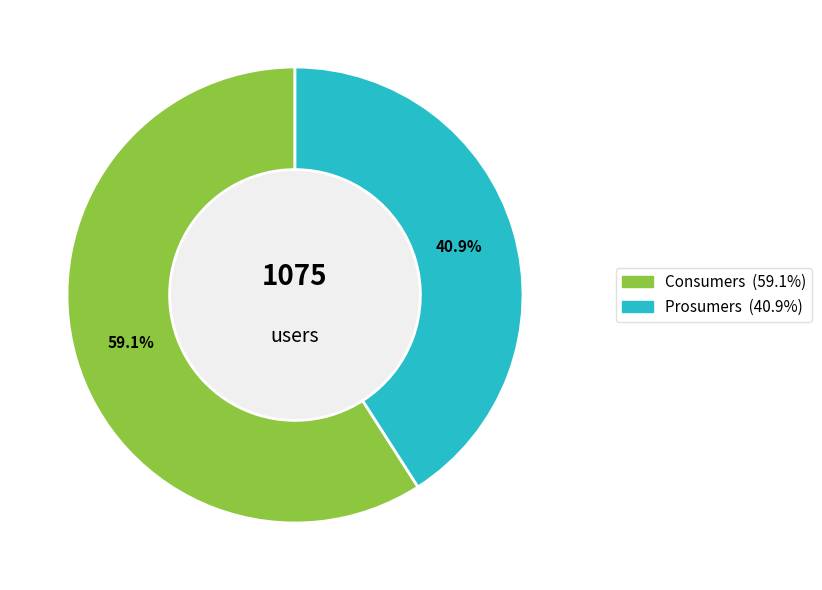

What is the smallest slice in the pie chart?

Prosumers